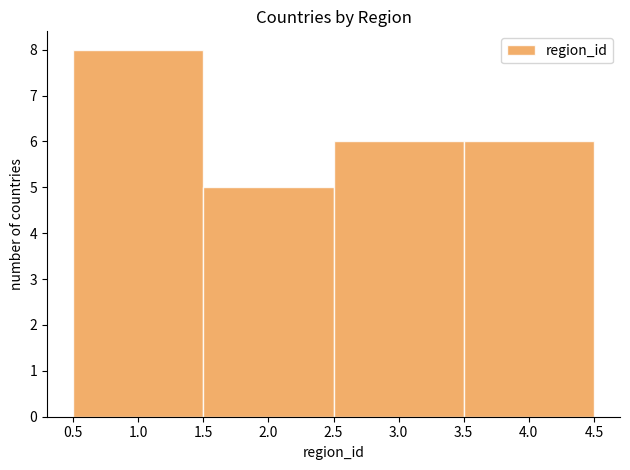

Which range on the x-axis has the tallest bar?

0.5 to 1.5